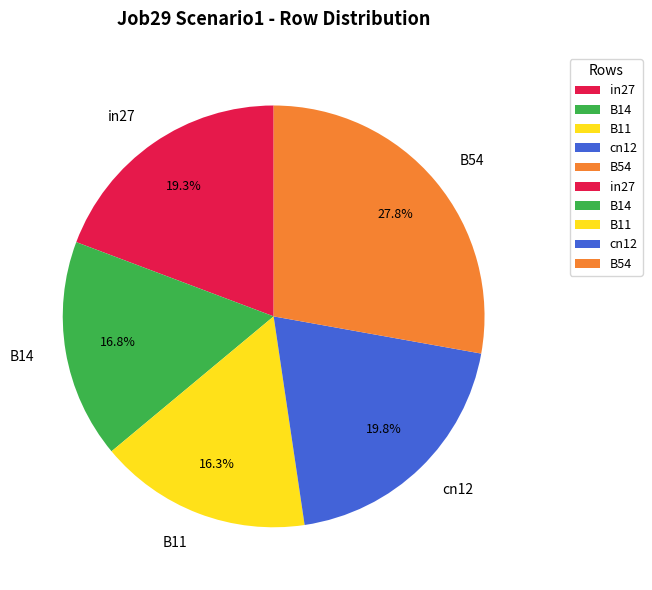

Combined, do in27 and cn12 account for over 50%?

No